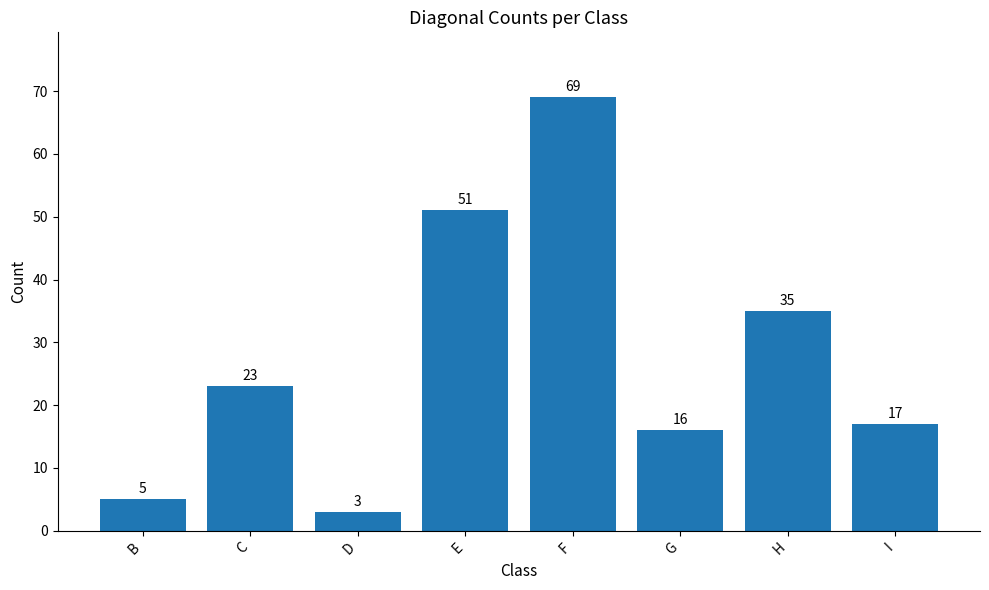

Between F and D, which is larger?

F